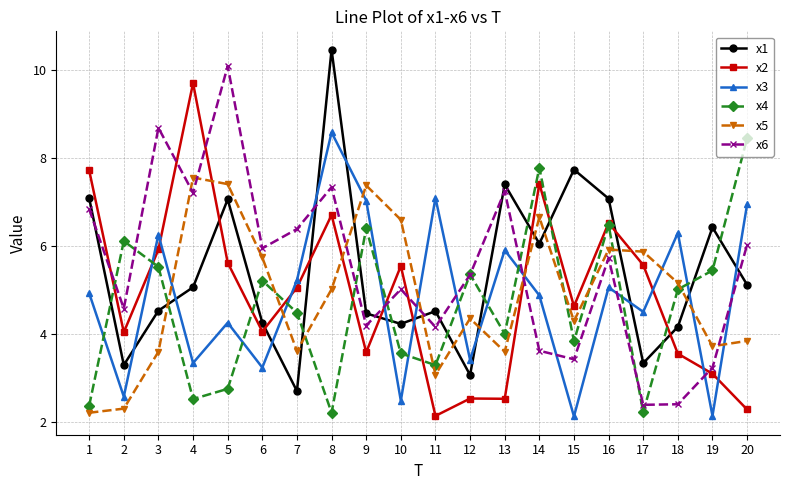

Is it true that x6 equals 1.6 at 11?

False